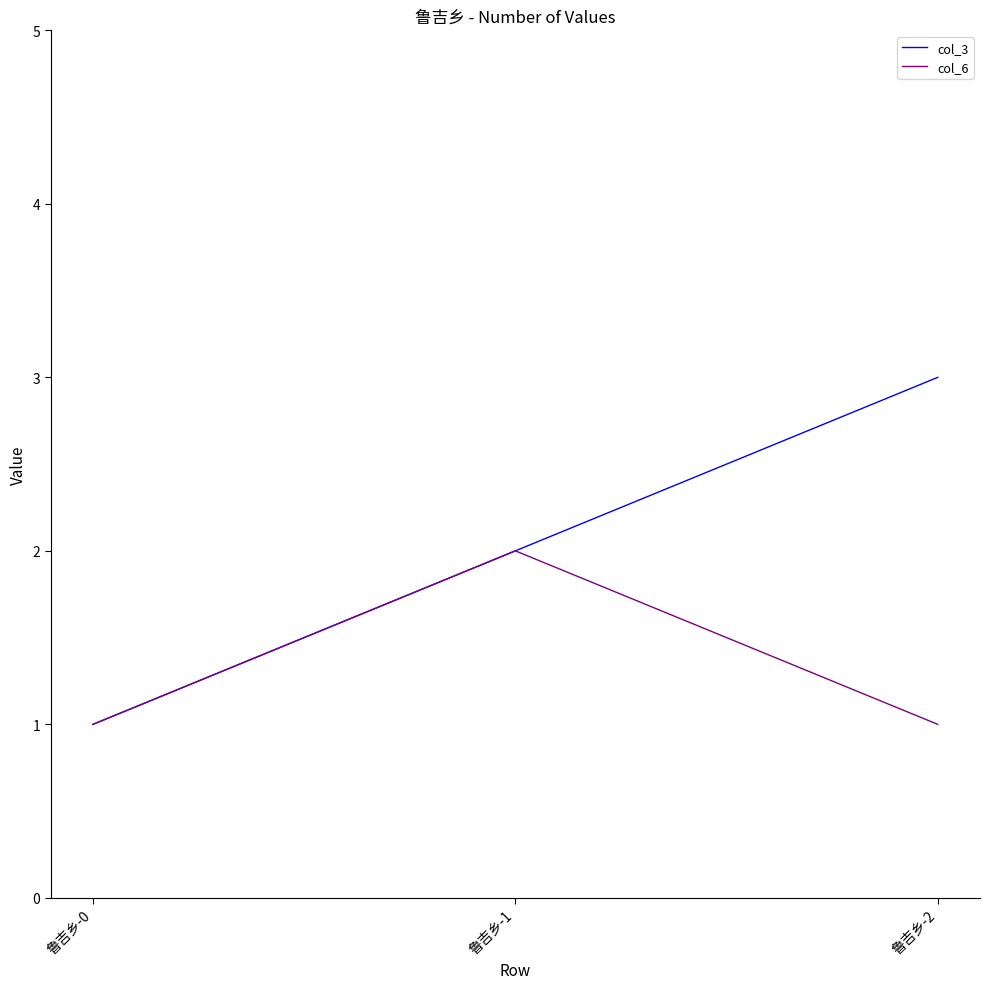

Reading left to right, what are all the values shown in this chart?

col_3: 鲁吉乡-0=1	鲁吉乡-1=2	鲁吉乡-2=3
col_6: 鲁吉乡-0=1	鲁吉乡-1=2	鲁吉乡-2=1